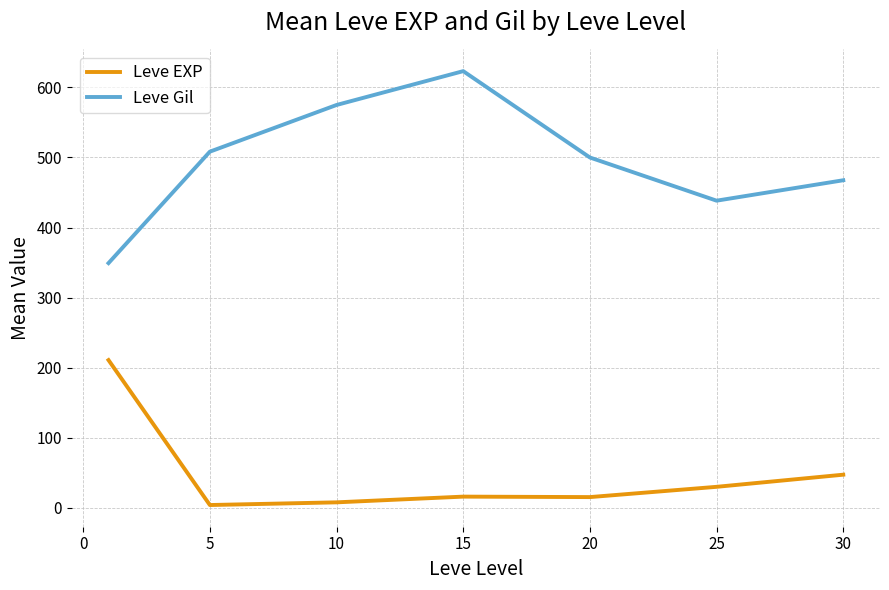

List the series in order of their peak value, highest first.

Leve Gil, Leve EXP